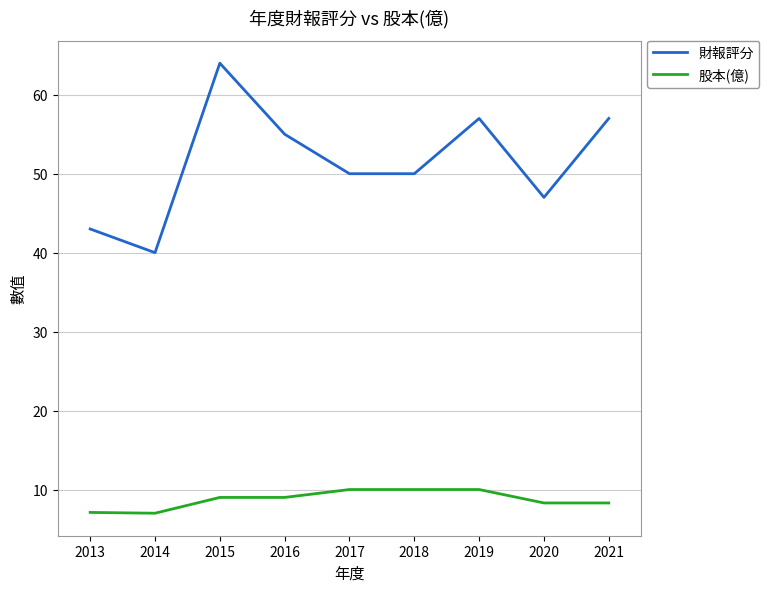

Rank the series by their average value, from lowest to highest.

股本(億), 財報評分